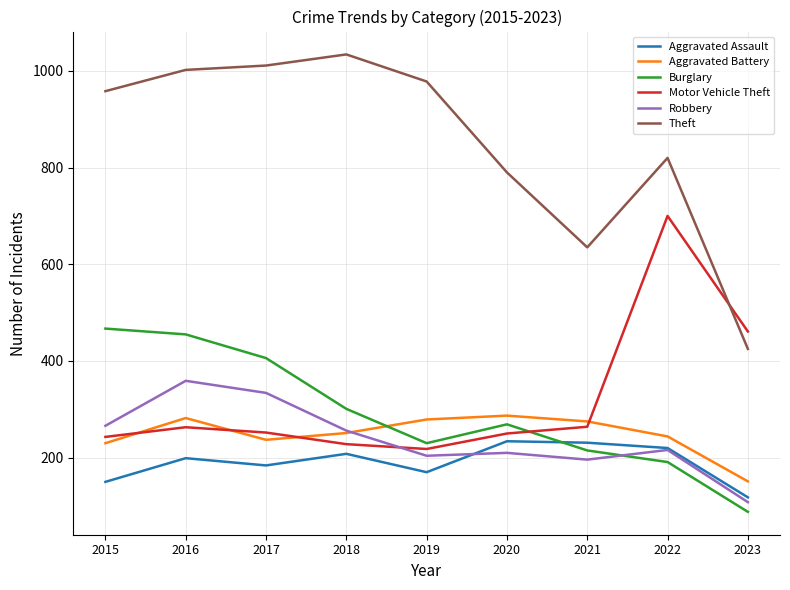

Where is Burglary nearest to the value 277?

2020